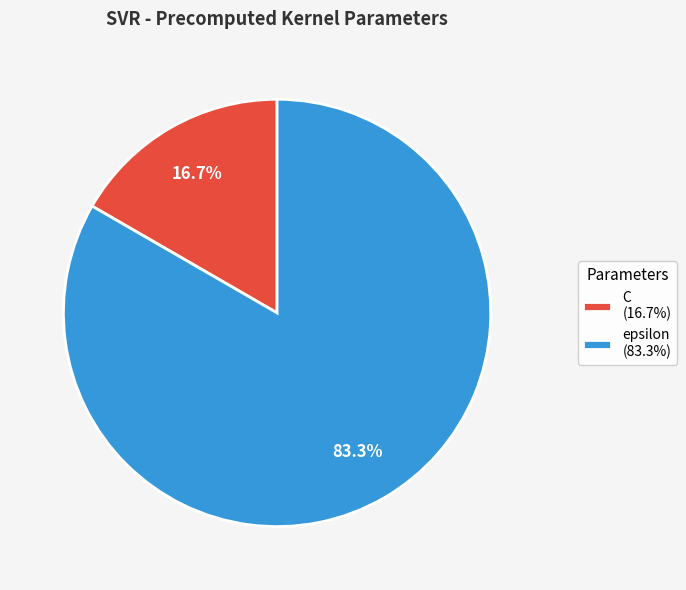

What is the majority slice?

epsilon